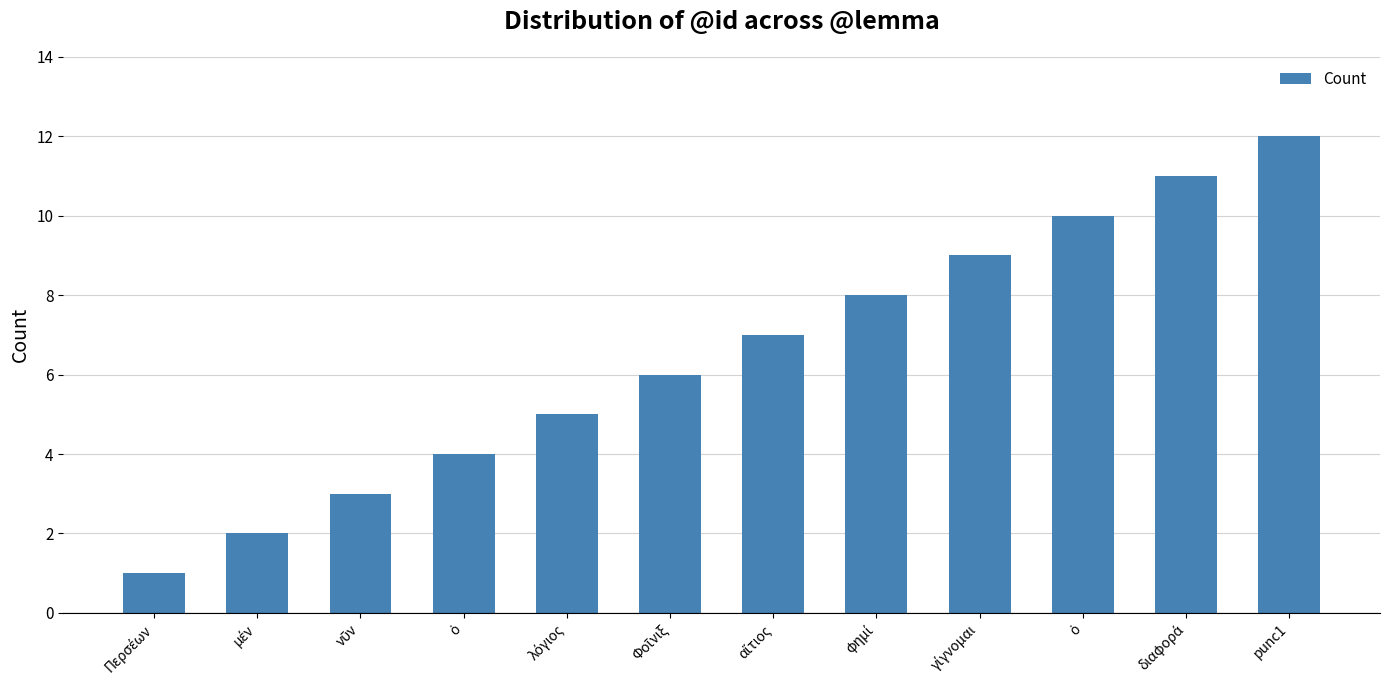

How many categories are shown in the chart?

12